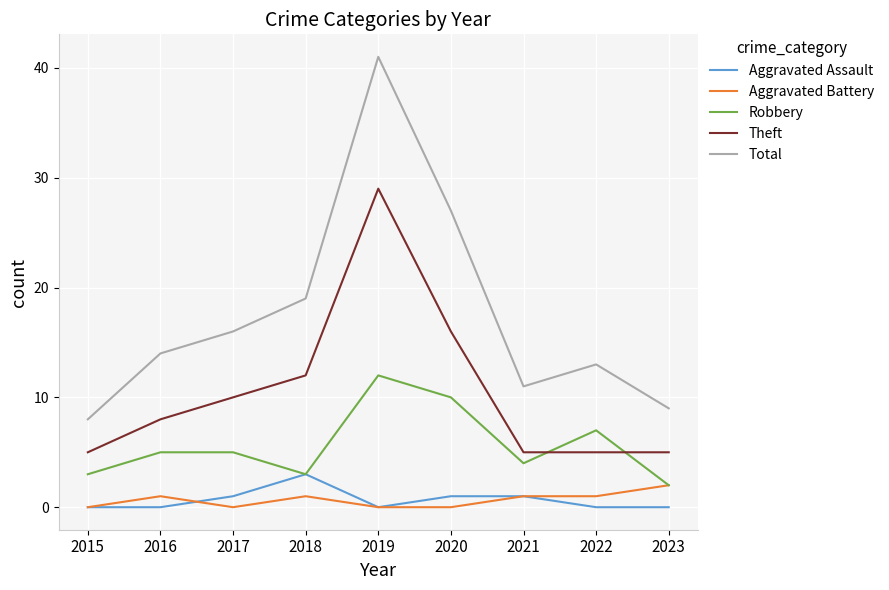

Is the value of Aggravated Battery at 2021 greater than the value of Total at 2016?

No